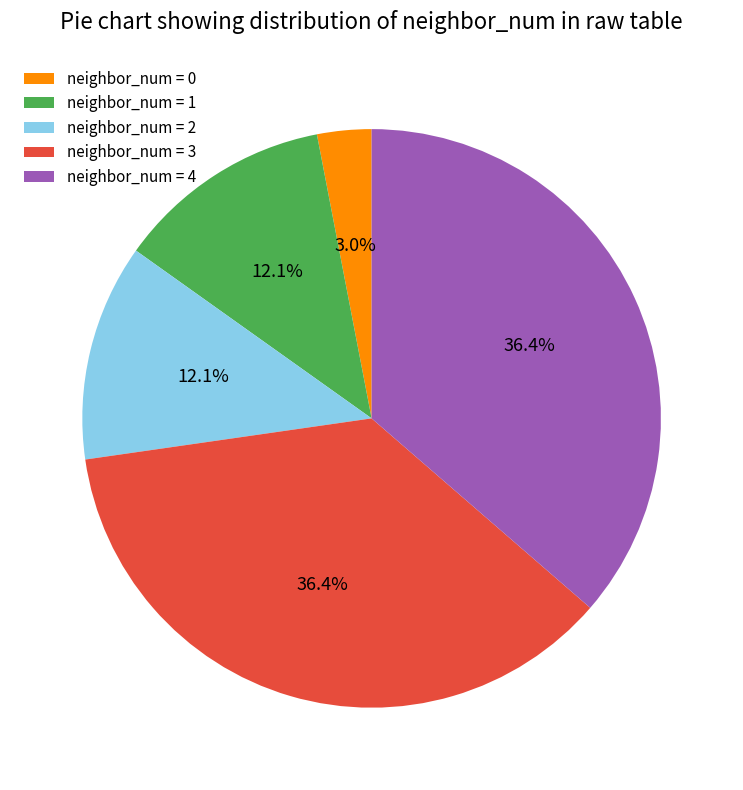

Which category has the smallest portion of the pie?

neighbor_num = 0